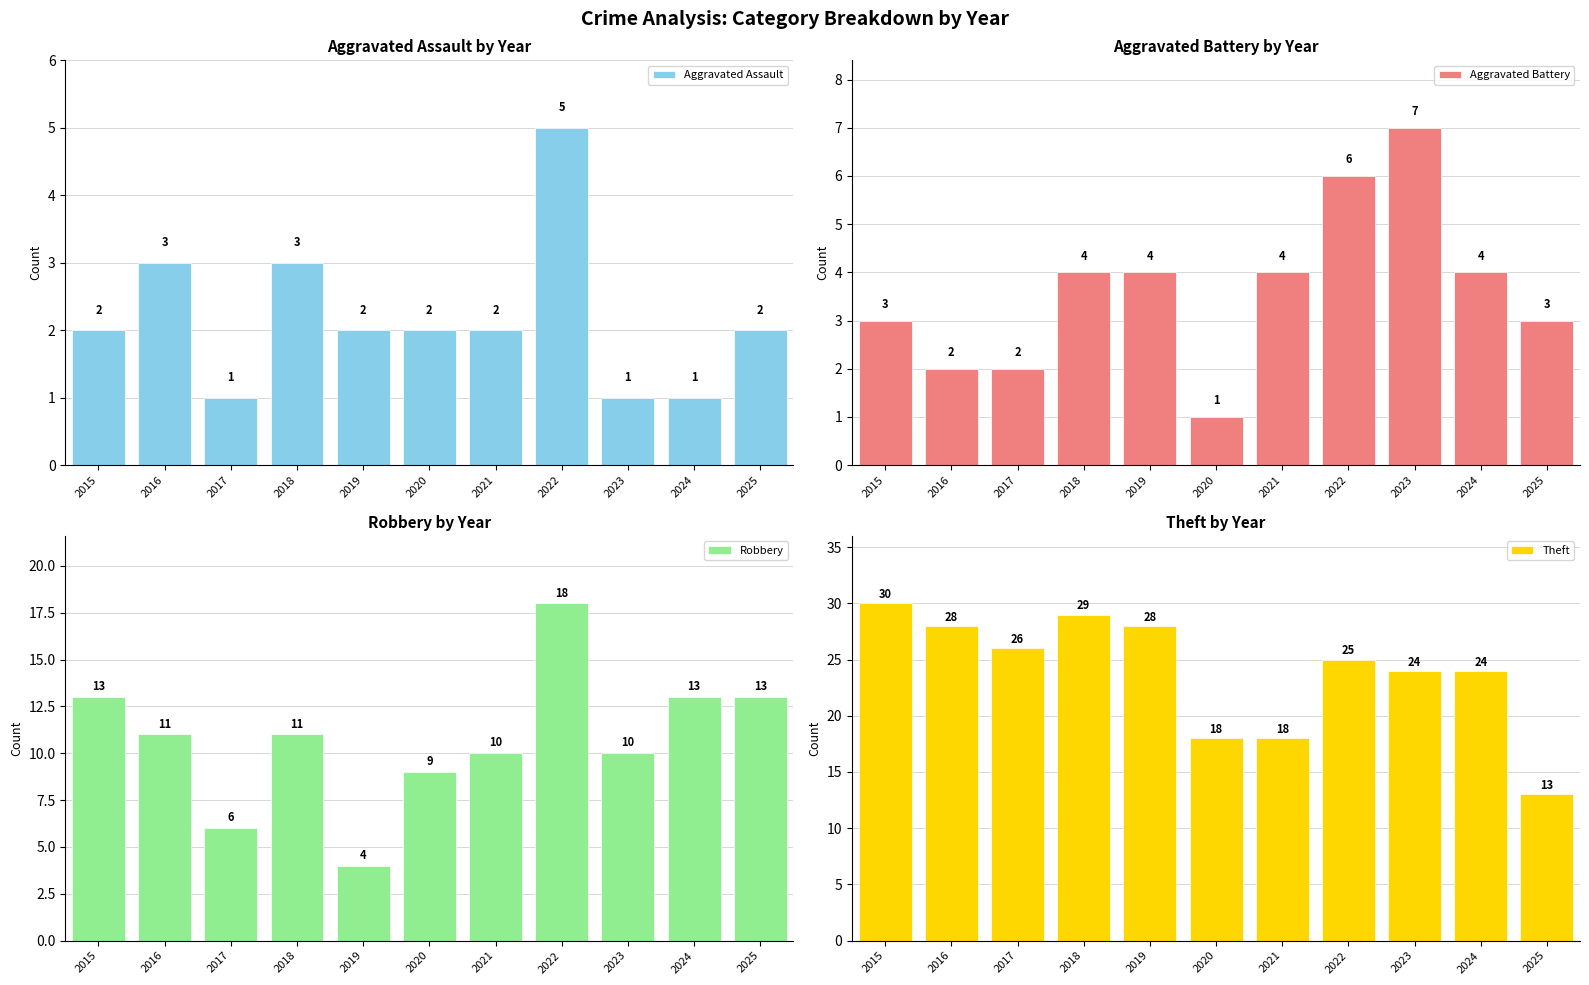

What is the average value of the Aggravated Assault series?

2